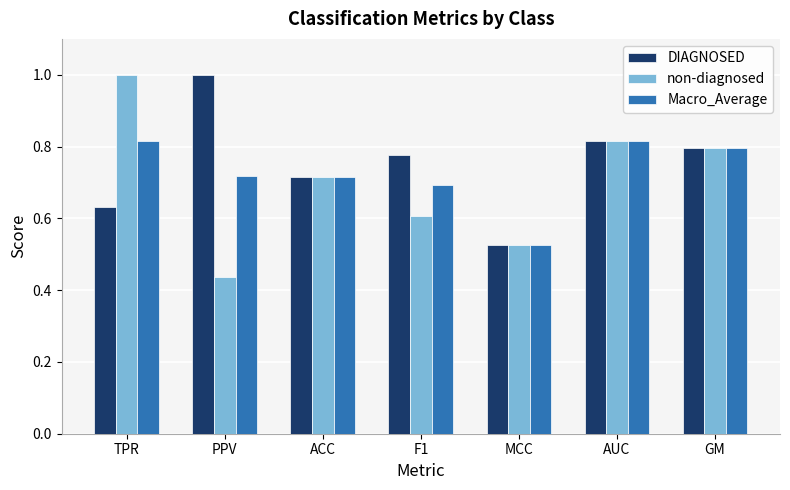

True or false: DIAGNOSED has a value of 1.3 at F1.

False